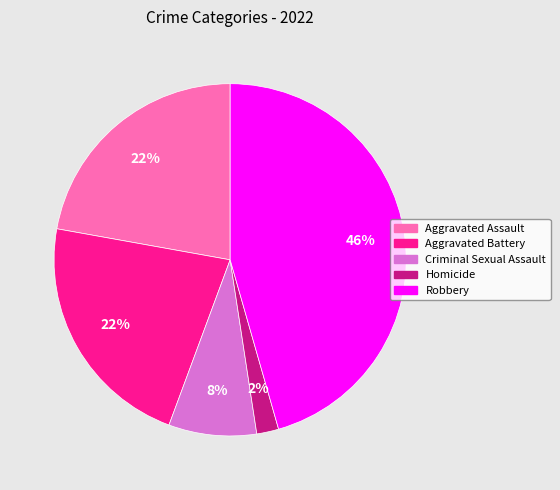

Approximately how many times larger is the value at Aggravated Battery compared to Homicide?

11.0